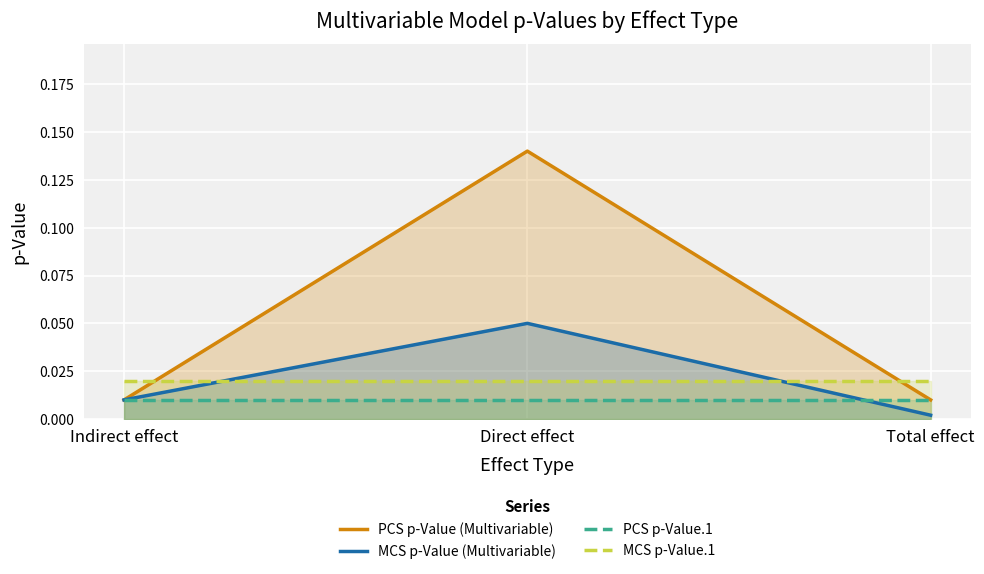

Reading left to right, list all the values displayed in this chart.

PCS p-Value (Multivariable): 0.0	0.1	0.0
MCS p-Value (Multivariable): 0.0	0.1	0.0
PCS p-Value.1: 0.0	0.0	0.0
MCS p-Value.1: 0.0	0.0	0.0